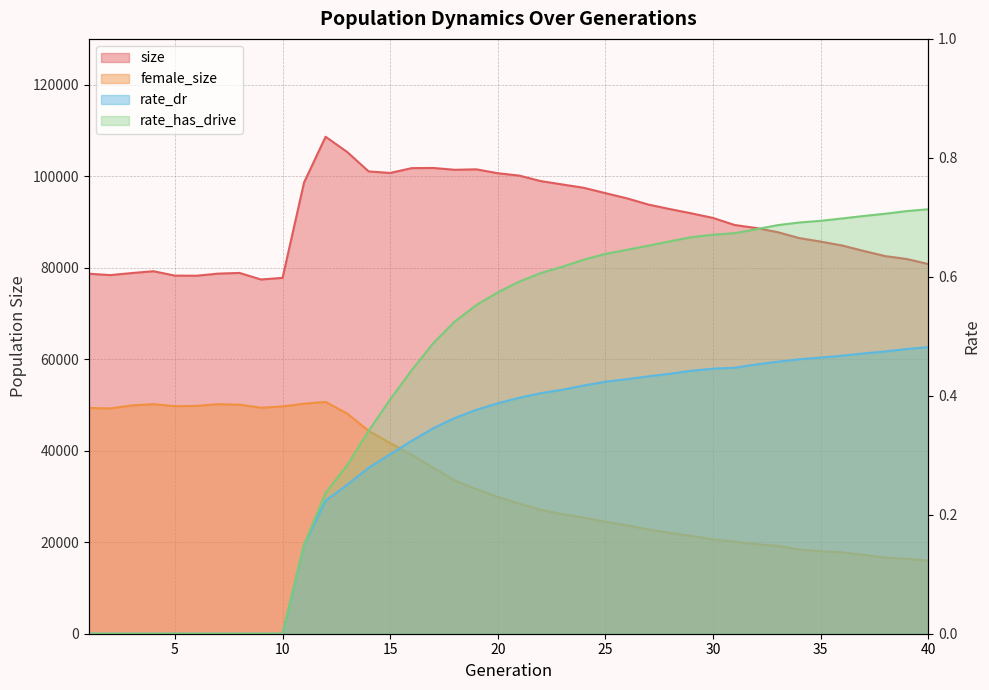

What are all the series names shown in the legend?

size, female_size, rate_dr, rate_has_drive